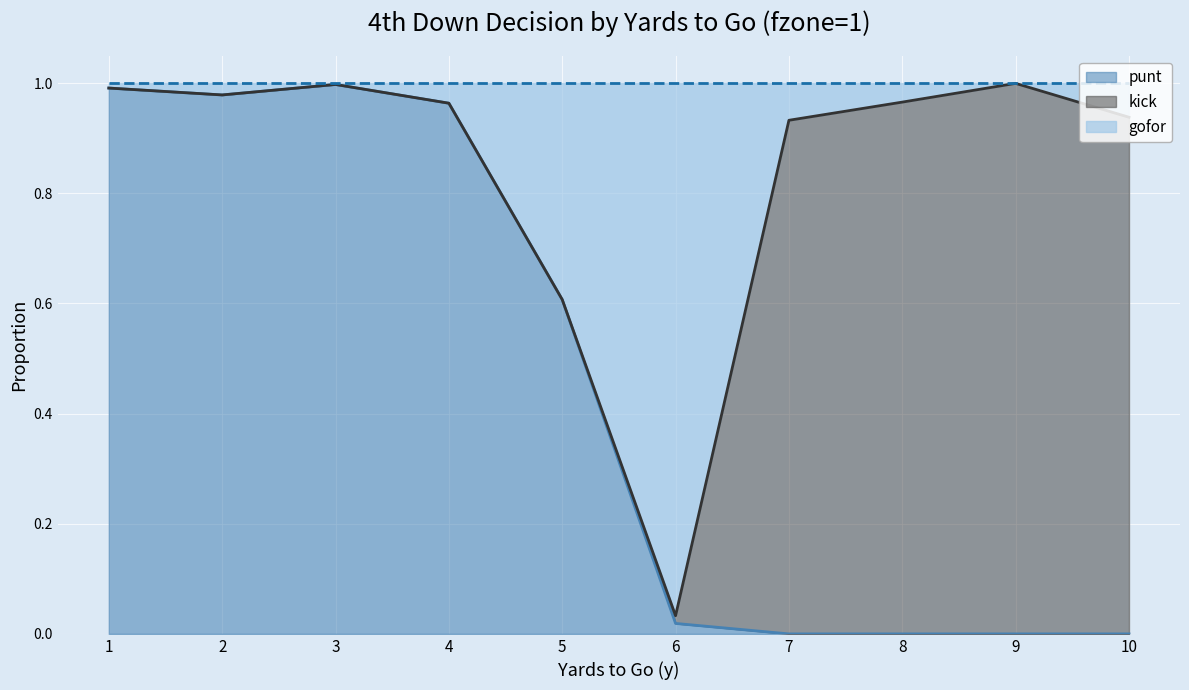

Is it true that punt equals 0.4 at 4?

False